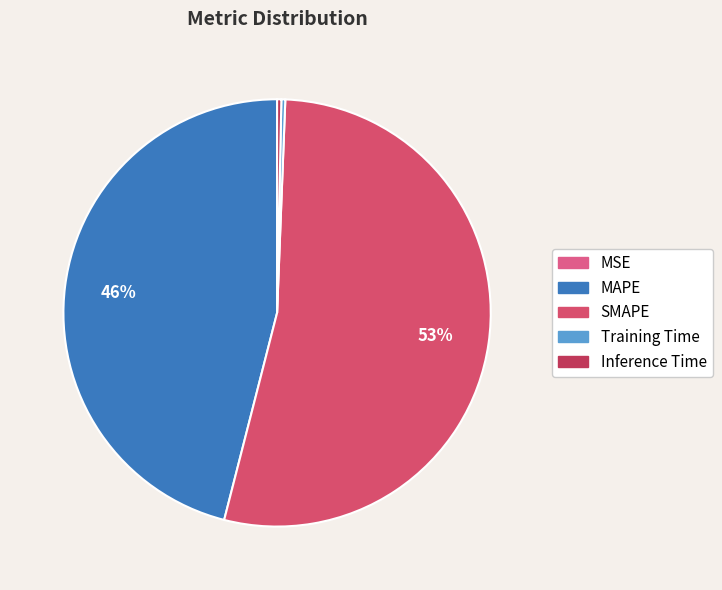

Combined, what portion of the pie is Inference Time and MSE?

0.3%